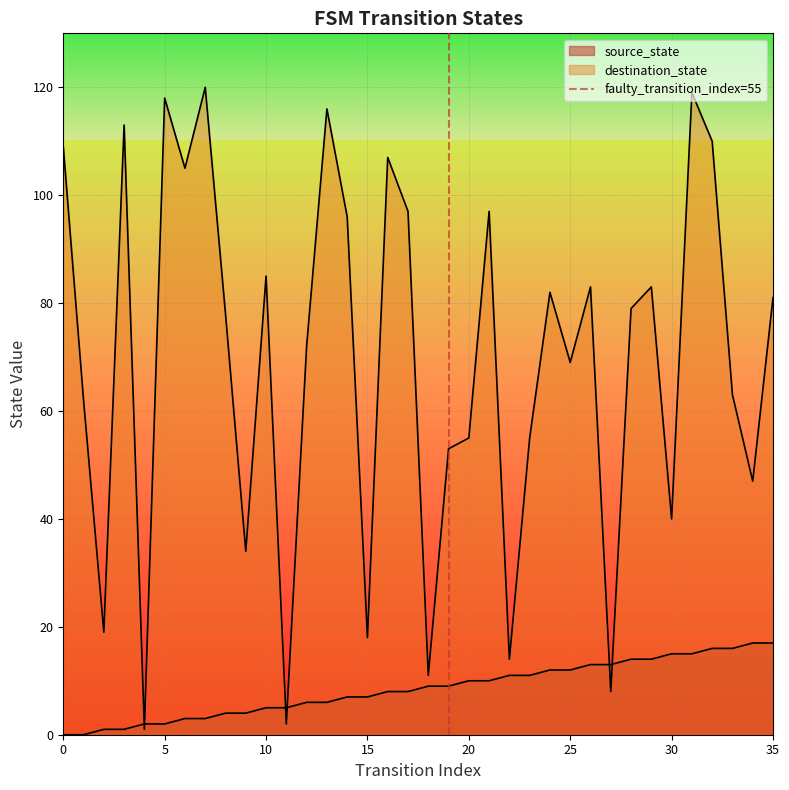

The chart shows a value of 1 at 5. True or false?

False